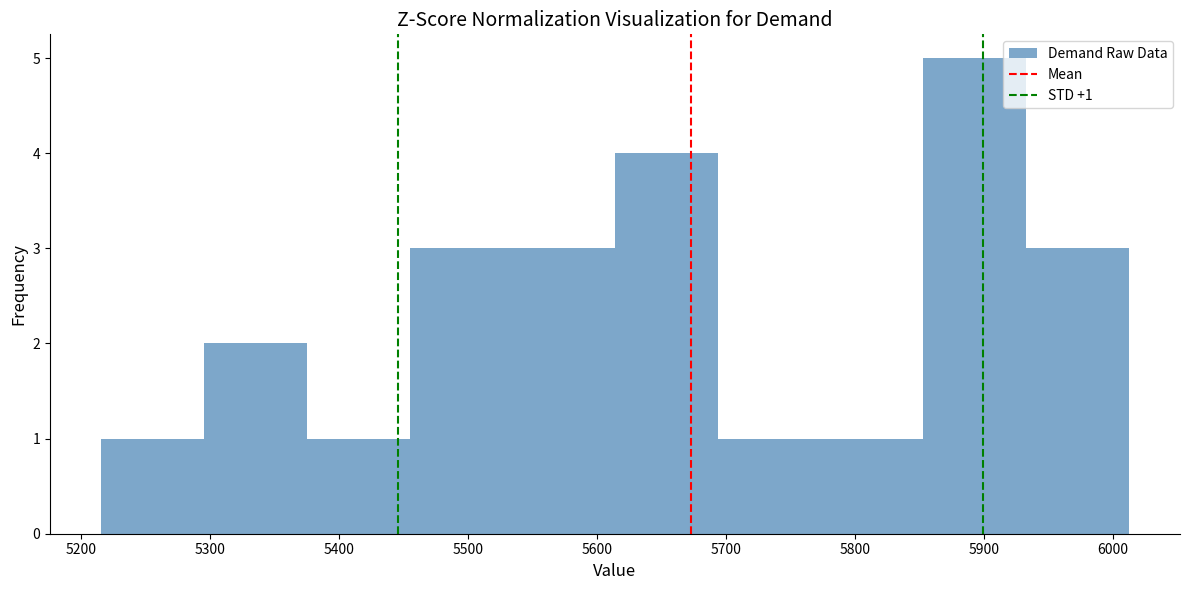

Over which range of the x-axis is the bar tallest?

5850 to 5930